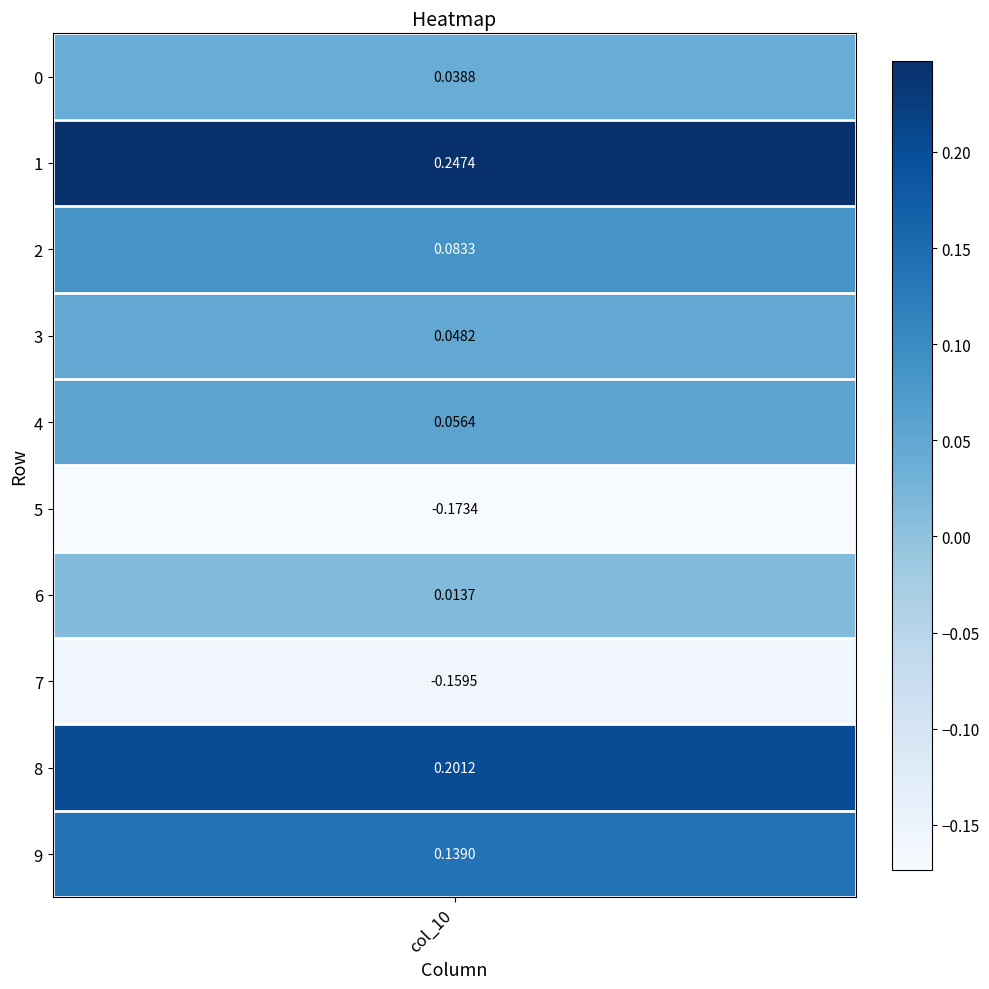

The value at 4 is 0.0. True or false?

False